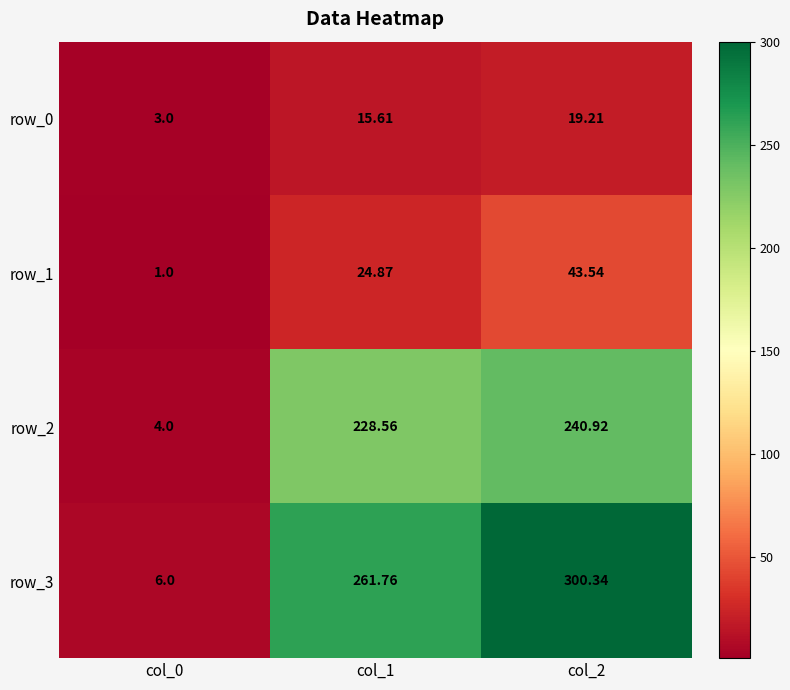

What is the sum of the row_0 values at col_0 and col_1?

18.6